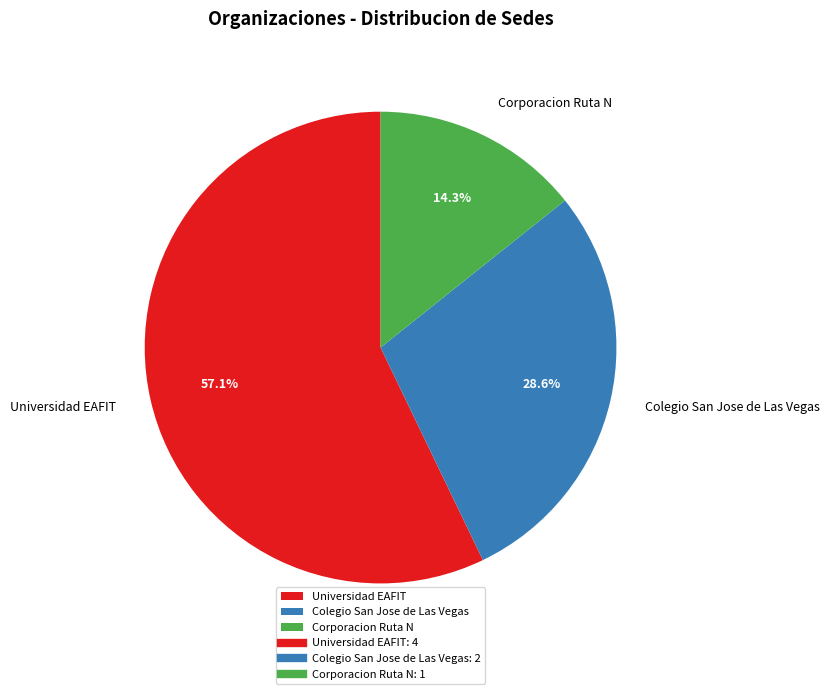

Count the number of slices in the pie.

3